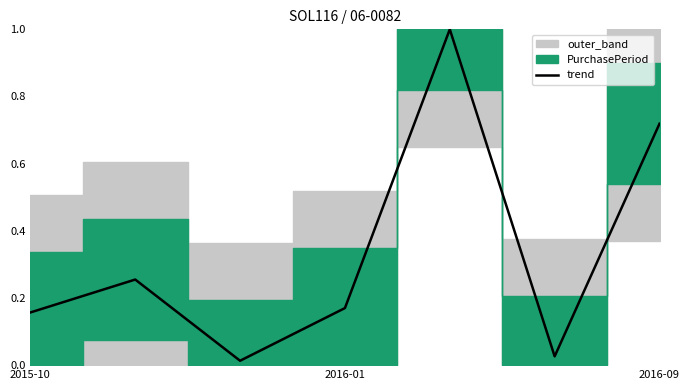

The trend series shows 0.1 at 2015-10. True or false?

False